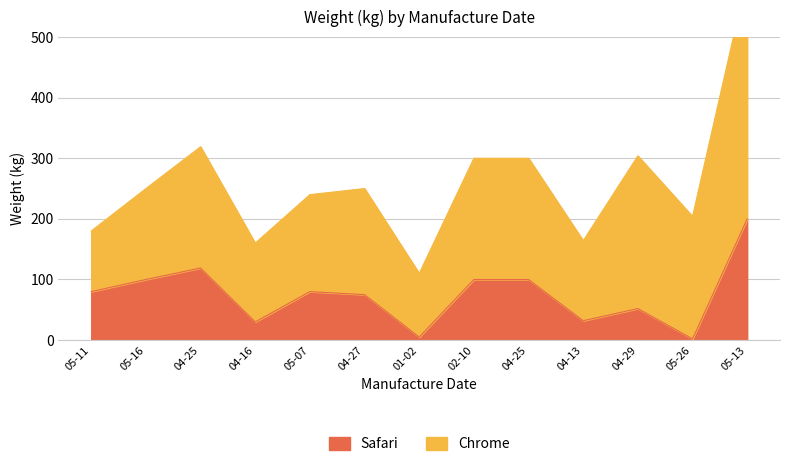

At which label does the data first exceed 80?

05-16